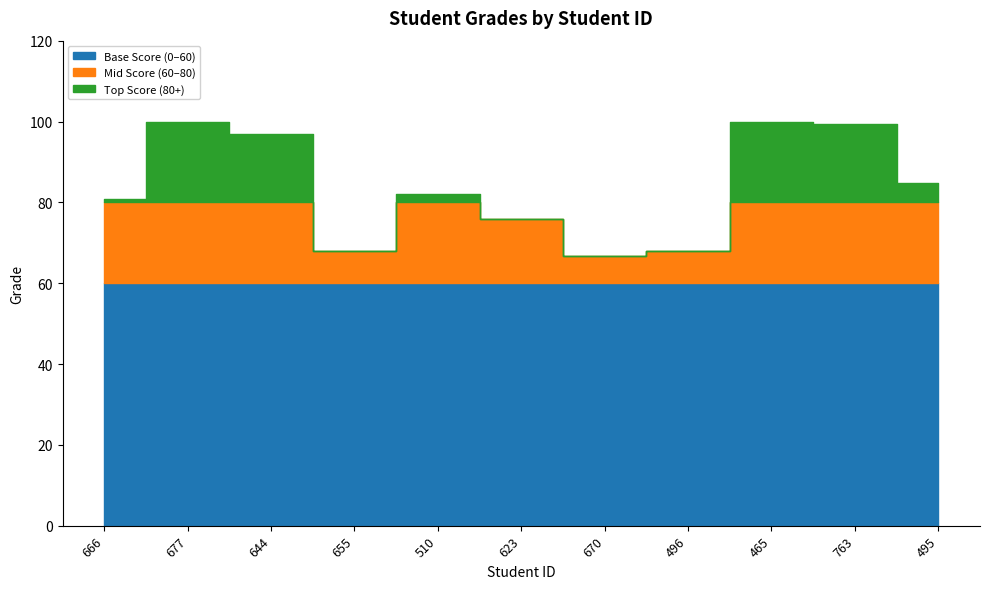

What is the approximate value at 623?

75.9